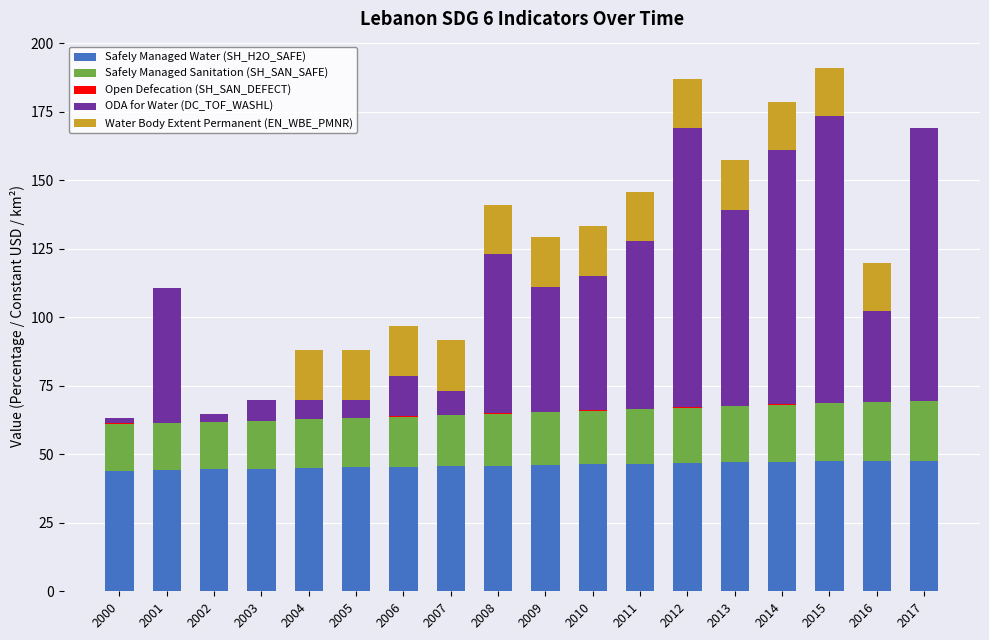

The value of Safely Managed Water (SH_H2O_SAFE) at 2015 is 47.5. True or false?

True